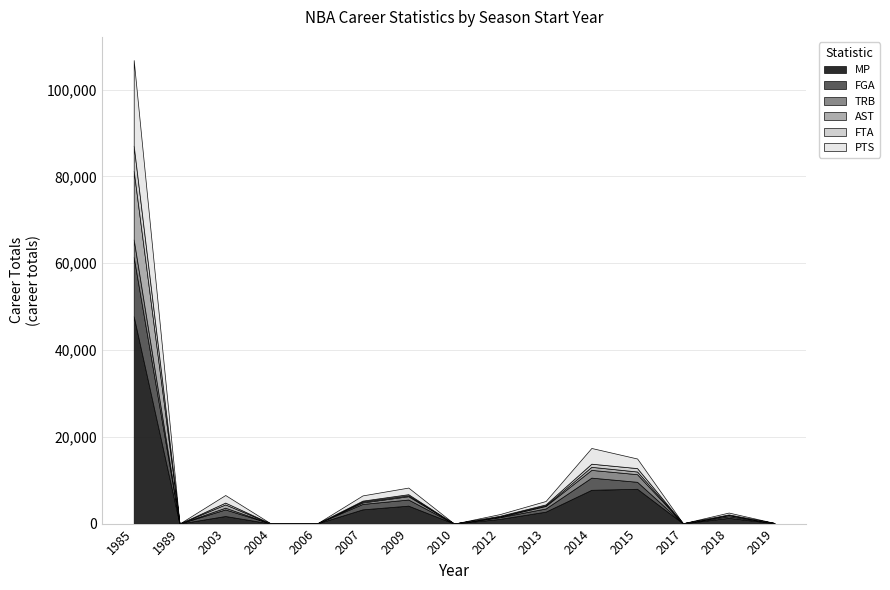

How many data points in PTS are above 1695?

7